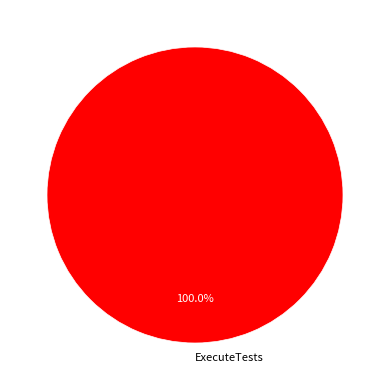

Does ExecuteTests account for over 50% of the chart?

Yes